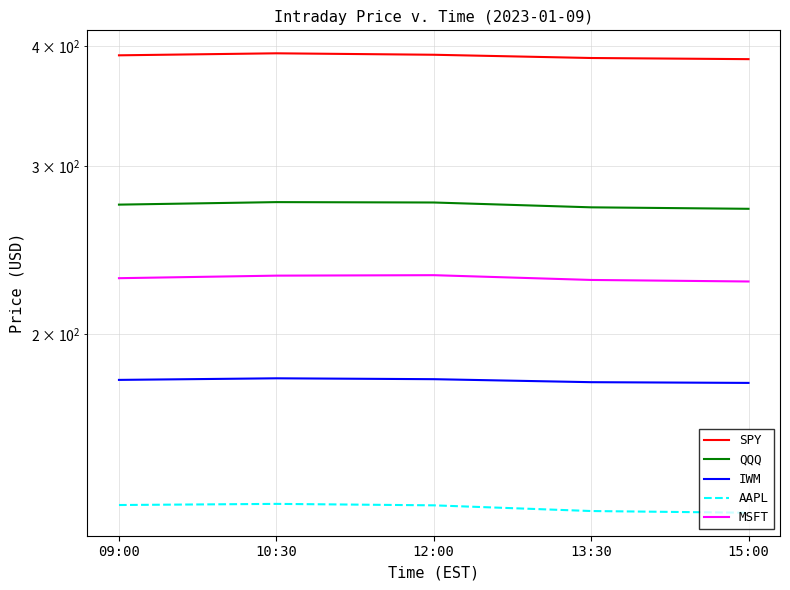

Reading left to right, transcribe all the data shown in this chart.

SPY: 391.5	393.4	392.0	388.9	387.9
QQQ: 273.3	274.9	274.7	271.5	270.5
IWM: 179.2	179.9	179.5	178.2	177.9
AAPL: 132.6	133.0	132.5	130.7	130.2
MSFT: 228.9	230.3	230.6	227.9	227.1